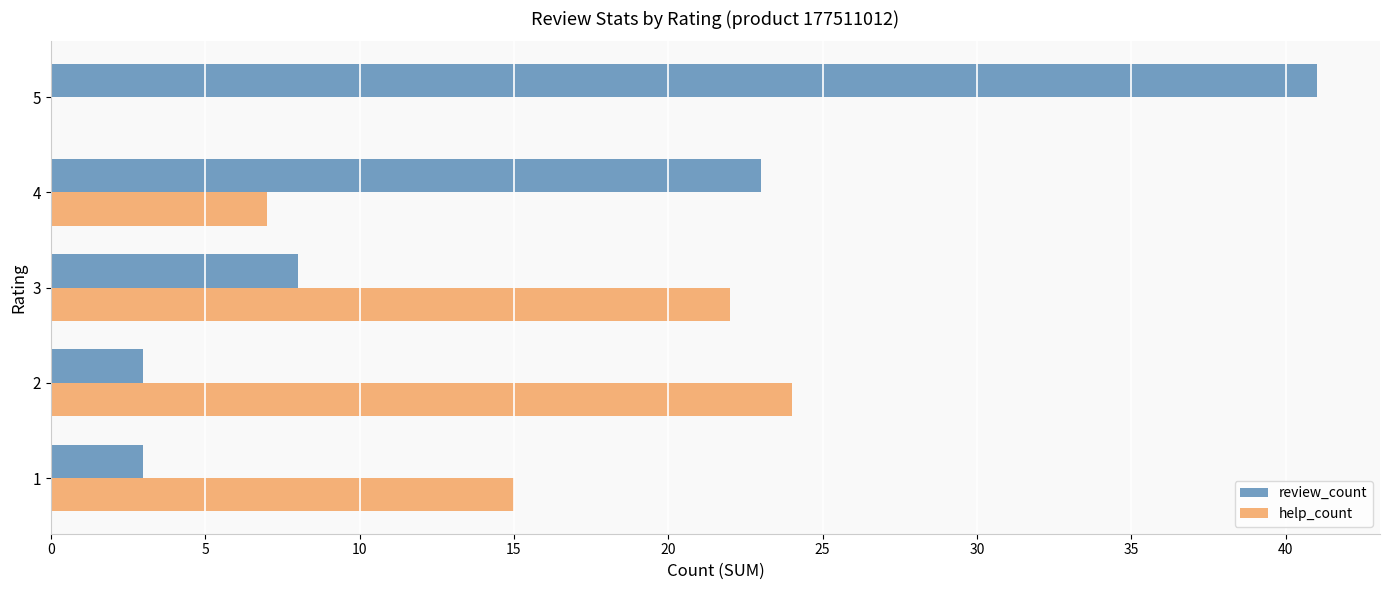

What is the sum of the review_count values at 4 and 2?

26